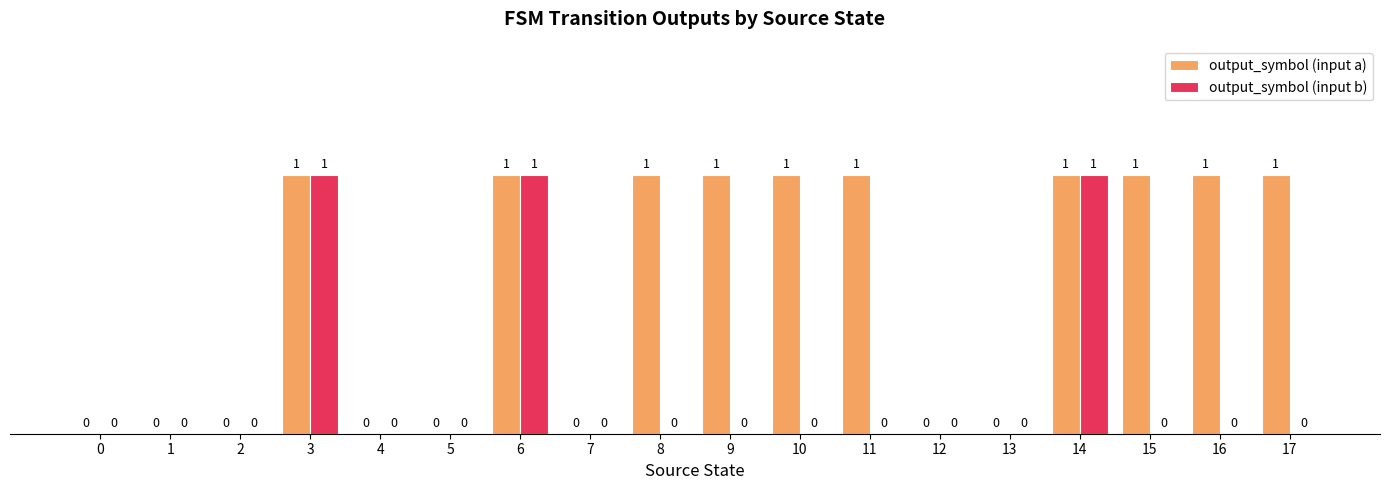

Count the number of data series in this chart.

2